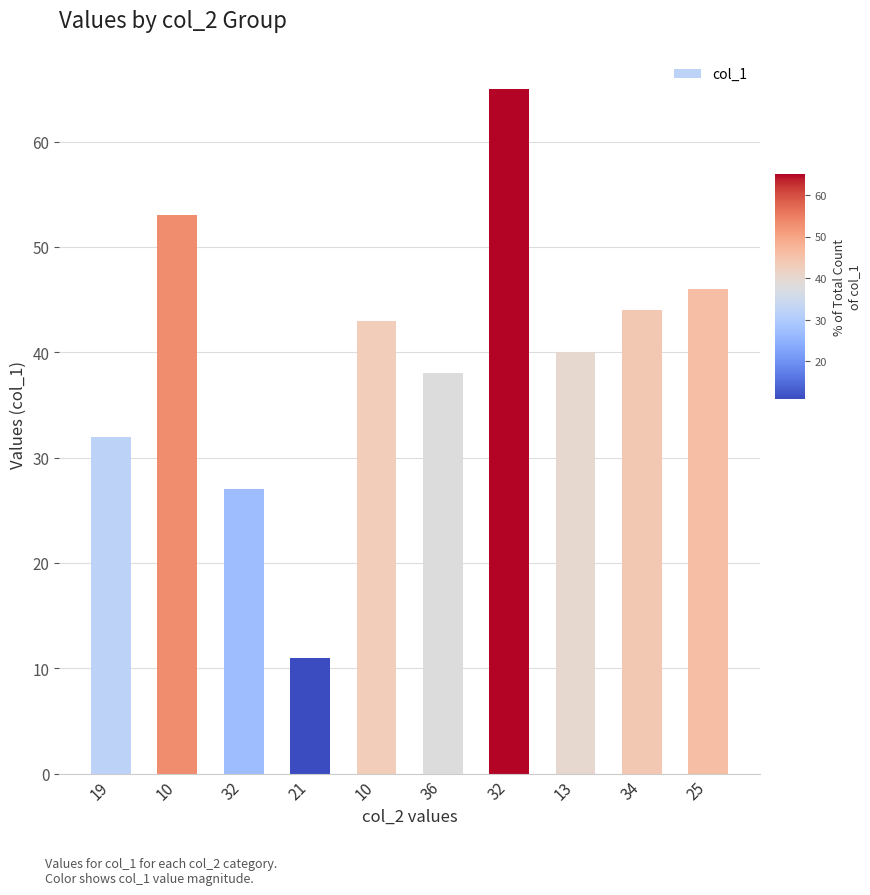

List the labels in order of value, largest first.

32, 10, 25, 34, 10, 13, 36, 19, 32, 21